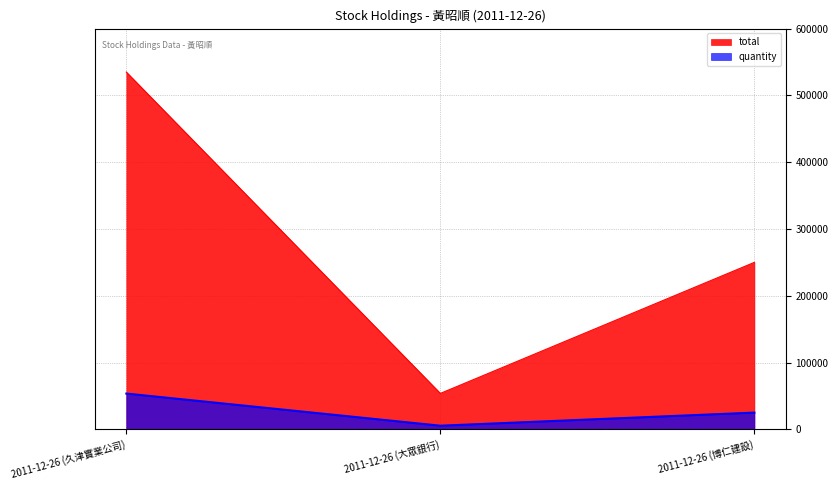

The total series shows 793492 at 2011-12-26 (久津實業公司). True or false?

False